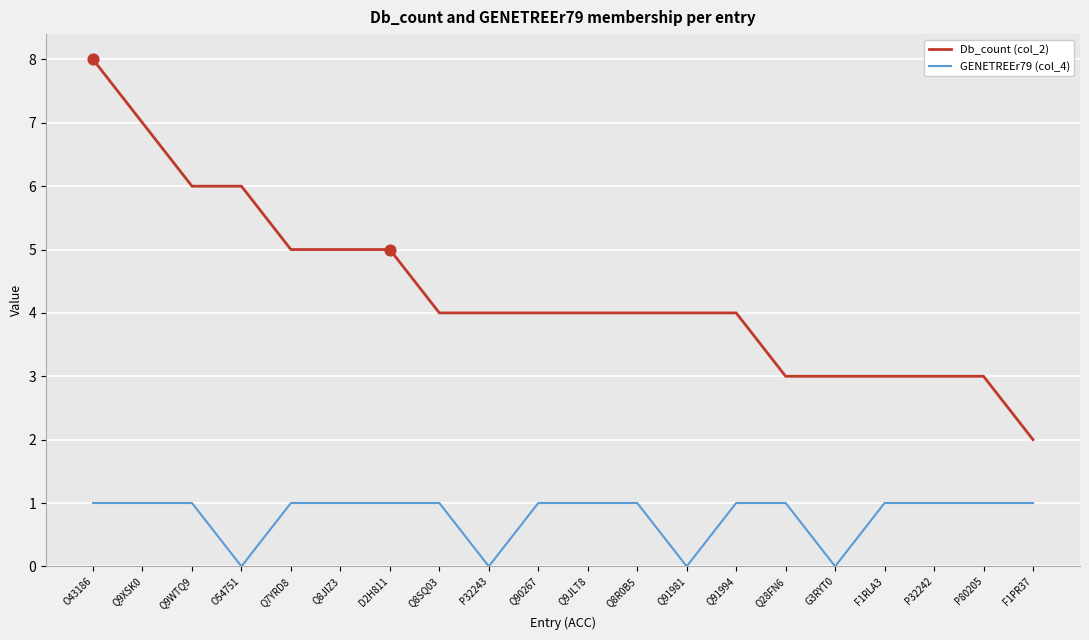

At which category is the sum across all series the highest?

O43186